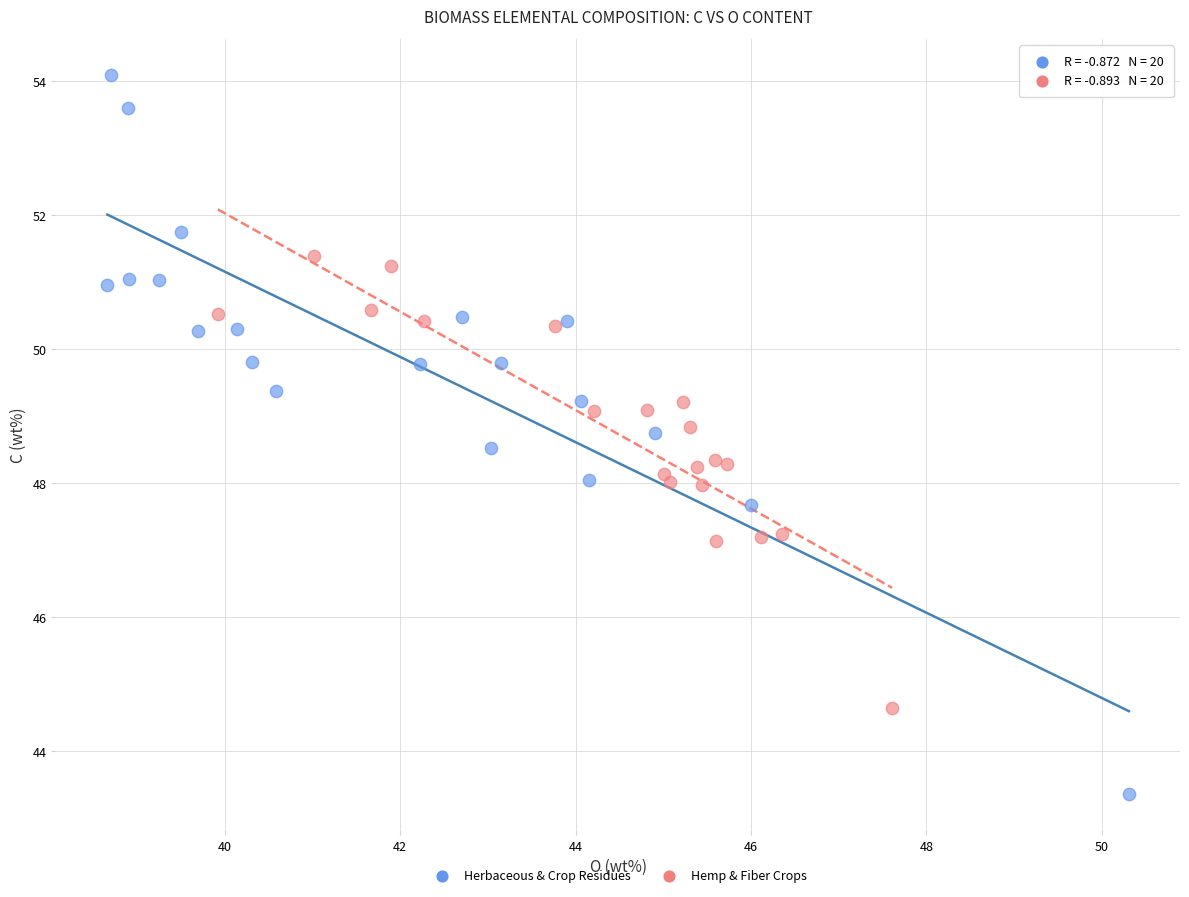

Which series has the largest Y range (max minus min)?

Herbaceous & Crop Residues